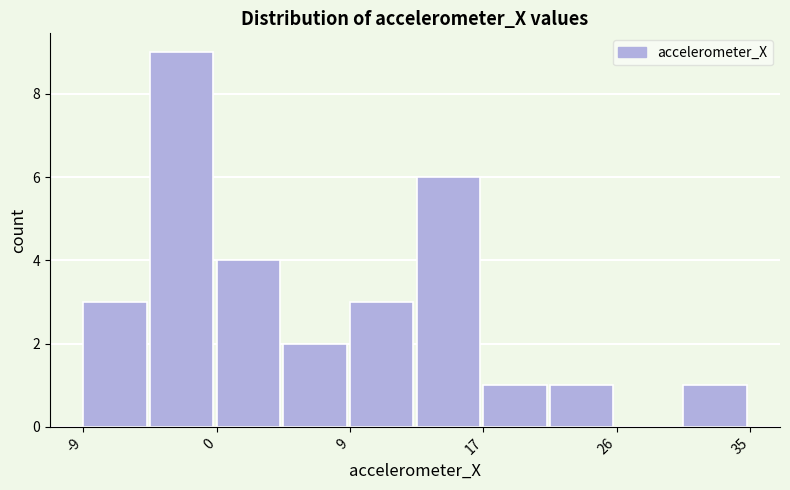

Reading left to right, list every bar in this chart as the range it spans on the x-axis followed by its height. Neither the bar edges nor the heights are printed on the chart, so give them approximately, as read against the axes.

-9 to -4: 3
-4 to 0: 9
0 to 4: 4
4 to 9: 2
9 to 13: 3
13 to 17: 6
17 to 22: 1
22 to 26: 1
26 to 30: 0
30 to 35: 1